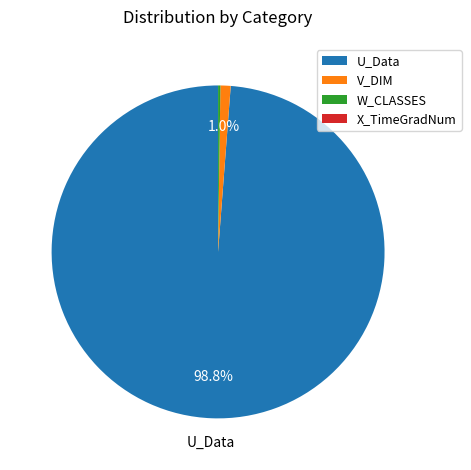

Which category has the biggest portion of the pie?

U_Data